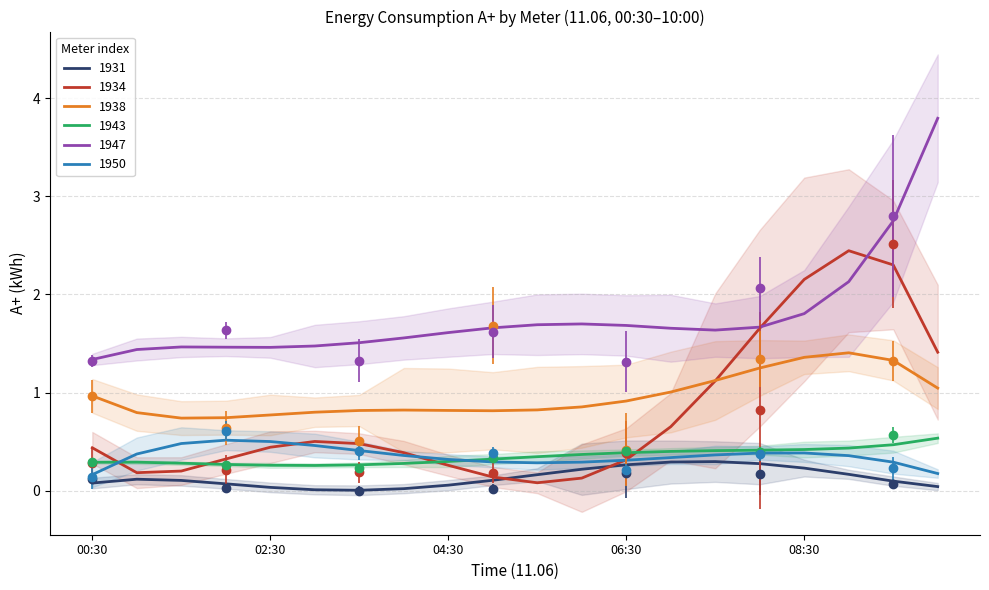

What is the total value across all series at 03:30?

2.6